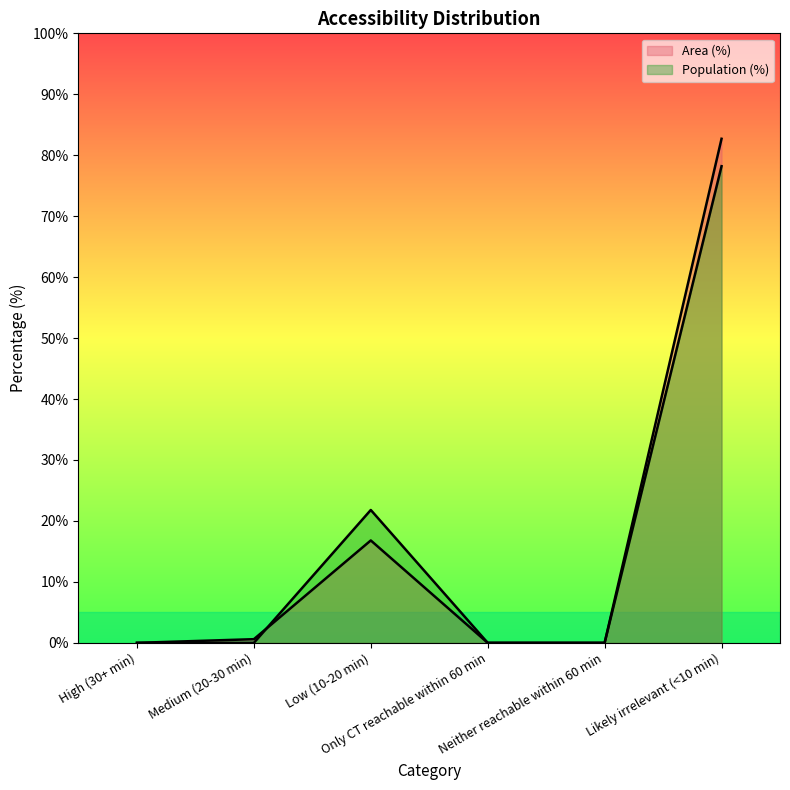

What is the label of the 4th point from the left?

Only CT reachable within 60 min